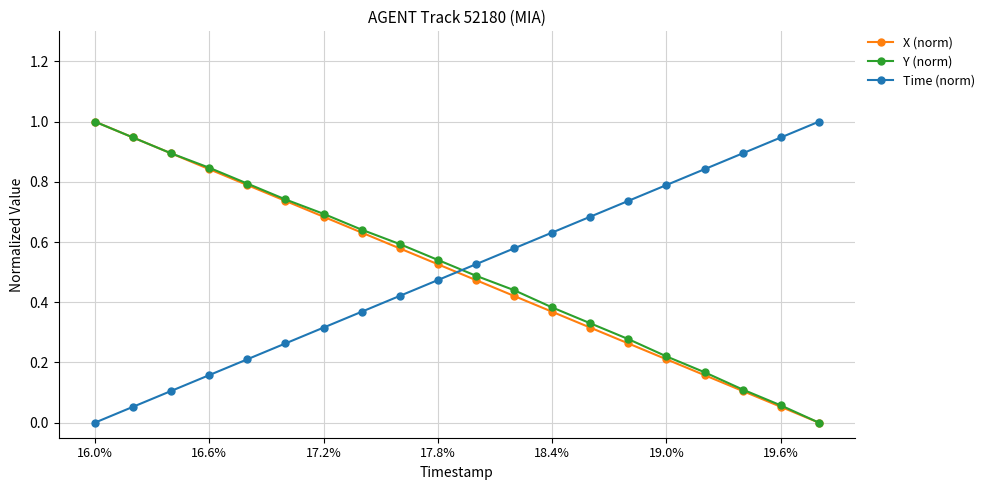

How many intersections are there between Time (norm) and Y (norm)?

1